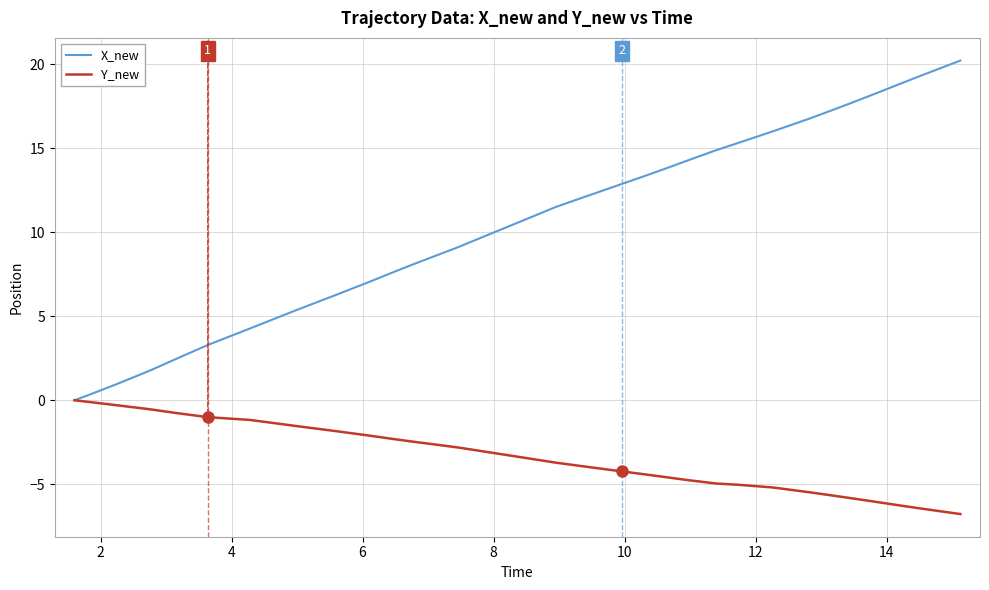

Rank the series by their average value, from highest to lowest.

X_new, Y_new